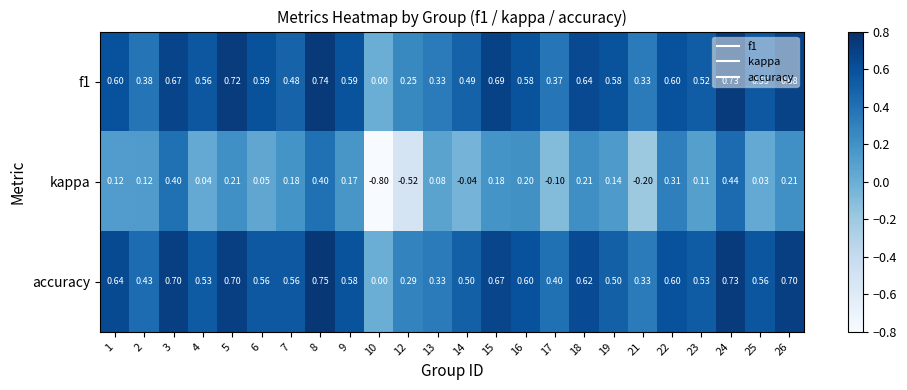

Which label corresponds to the smallest value in the chart?

10